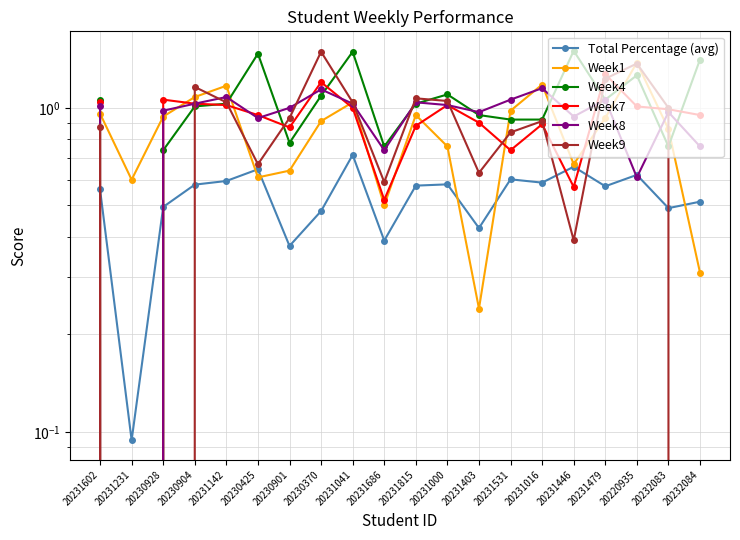

What is the highest value of the Week8 series?

1.1